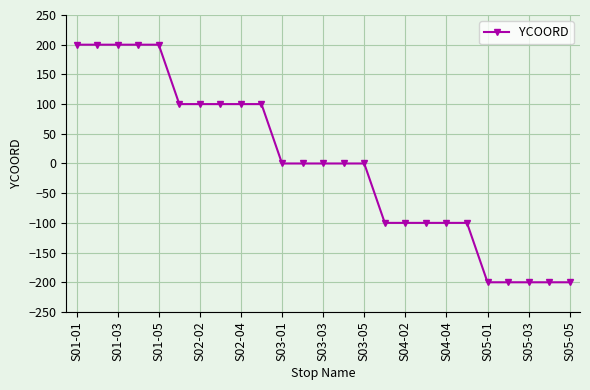

Count the number of data series in this chart.

1